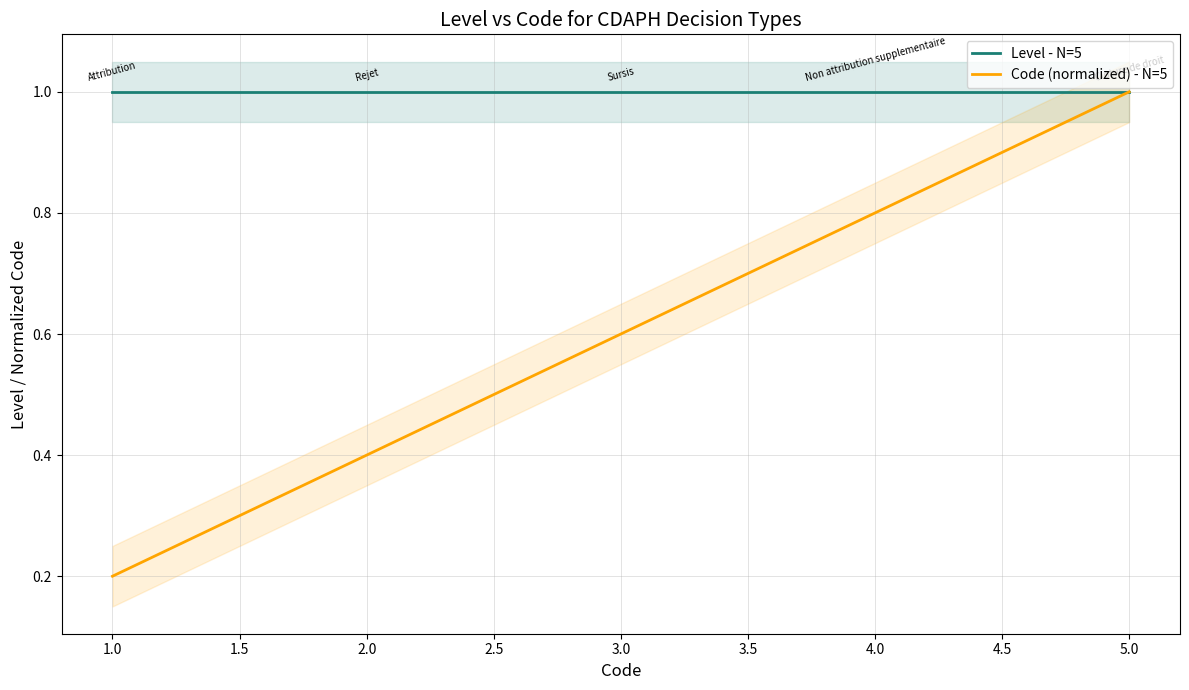

Which series has the largest total across all categories?

Level - N=5